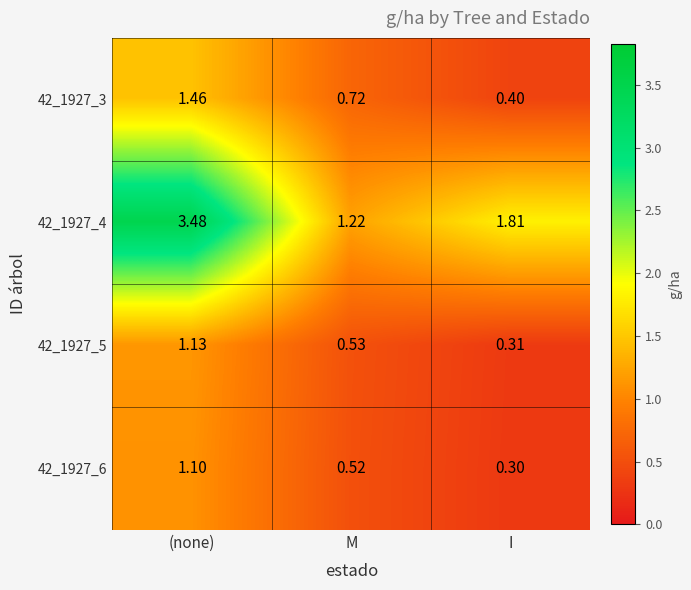

Where is 42_1927_5 nearest to the value 0?

I